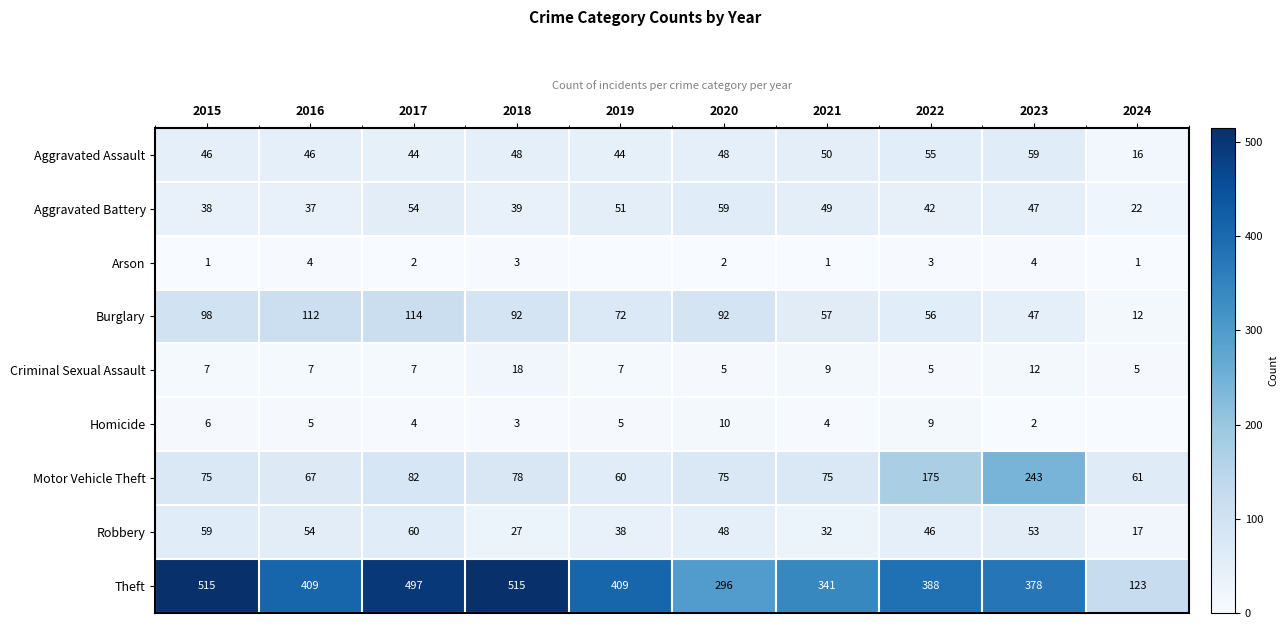

Is the value of Arson at 2021 greater than the value of Robbery at 2024?

No